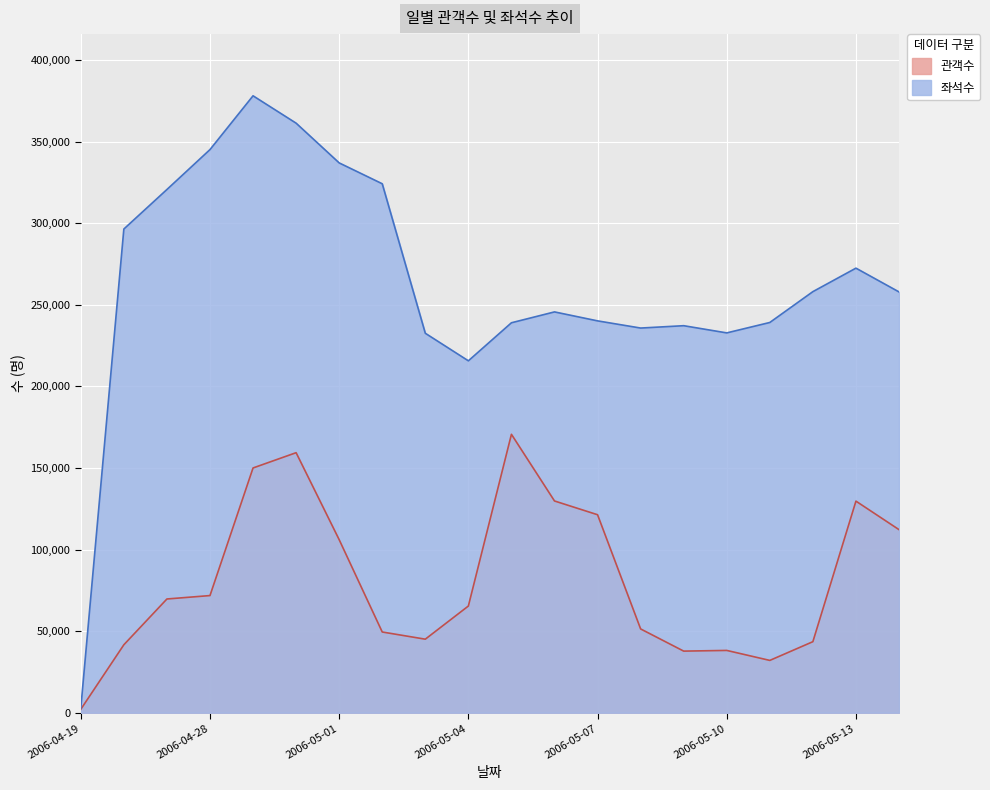

How many series are shown in this chart?

2